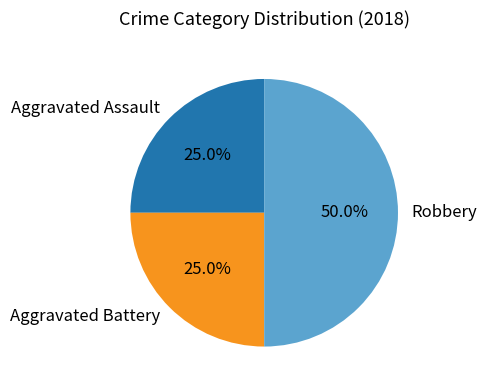

What is the largest slice in the pie chart?

Robbery